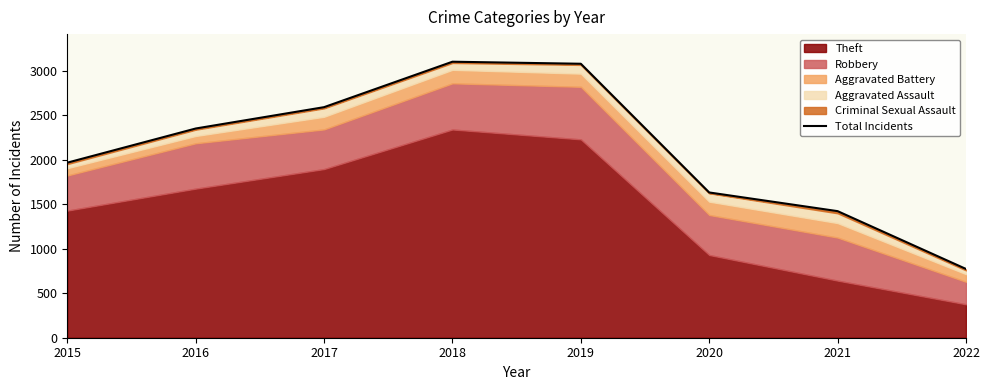

What is the sum of the values at 2017 and 2022?

3365